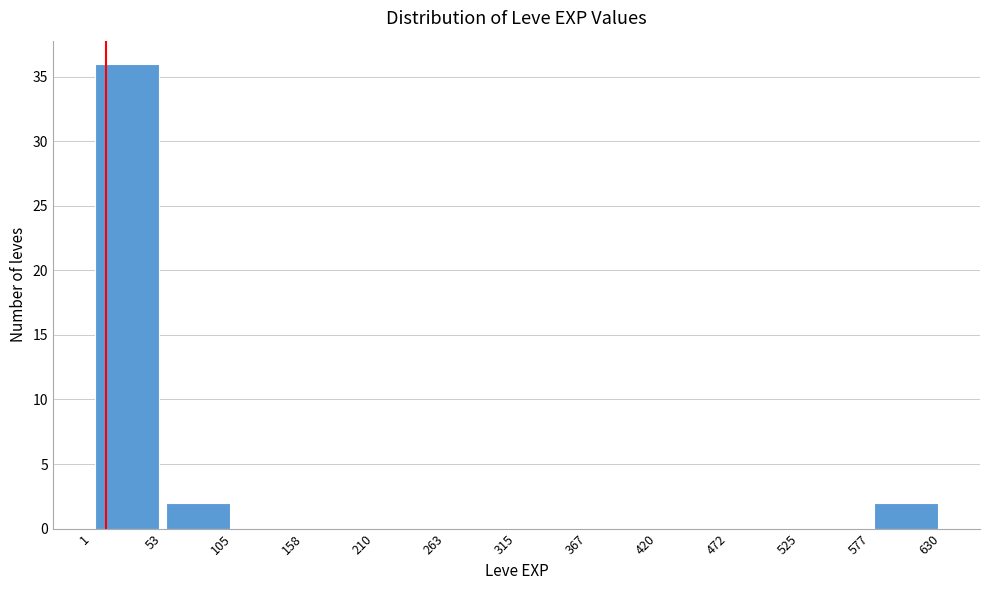

What is the height of the bar covering 1 to 53 on the x-axis? The values are not printed on the chart, so give them approximately, as read against the axis.

36